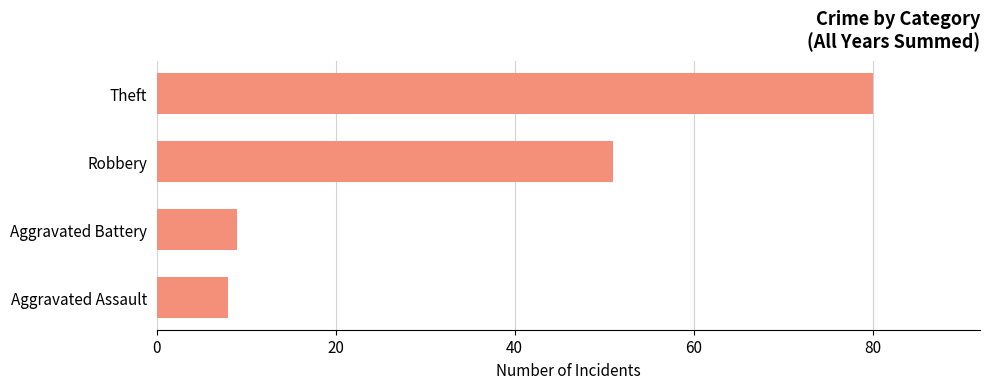

How many values are below 51?

2